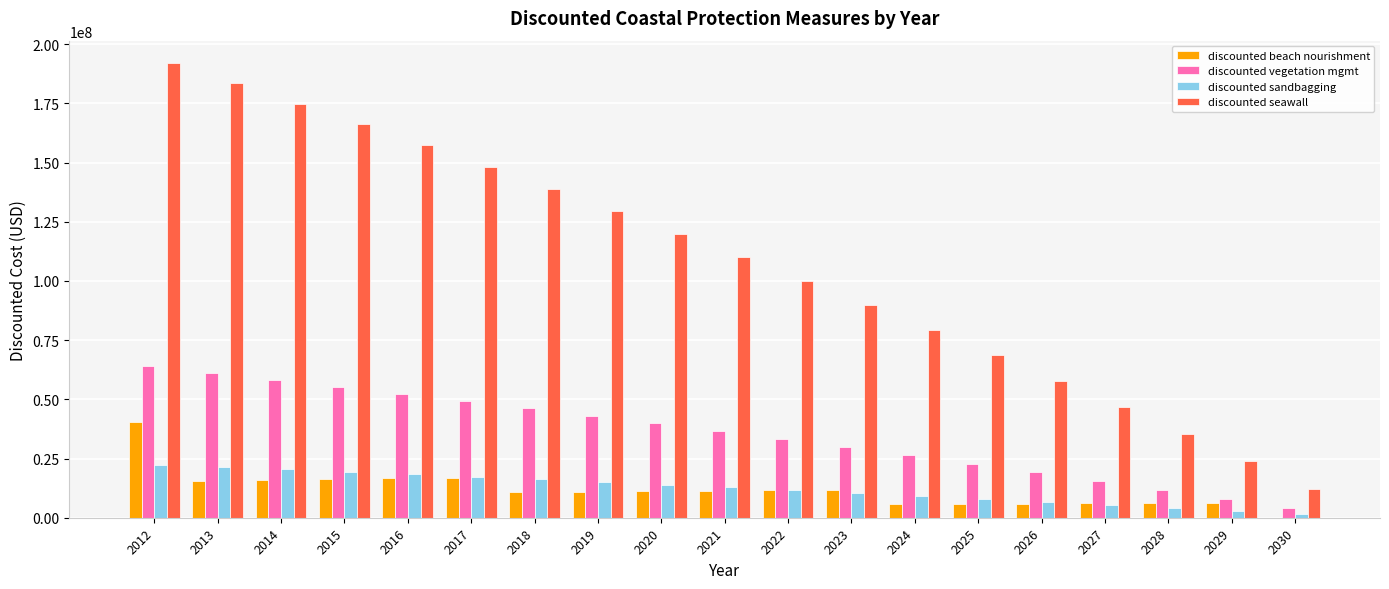

Is the value of discounted seawall at 2027 greater than the value of discounted vegetation mgmt at 2021?

Yes